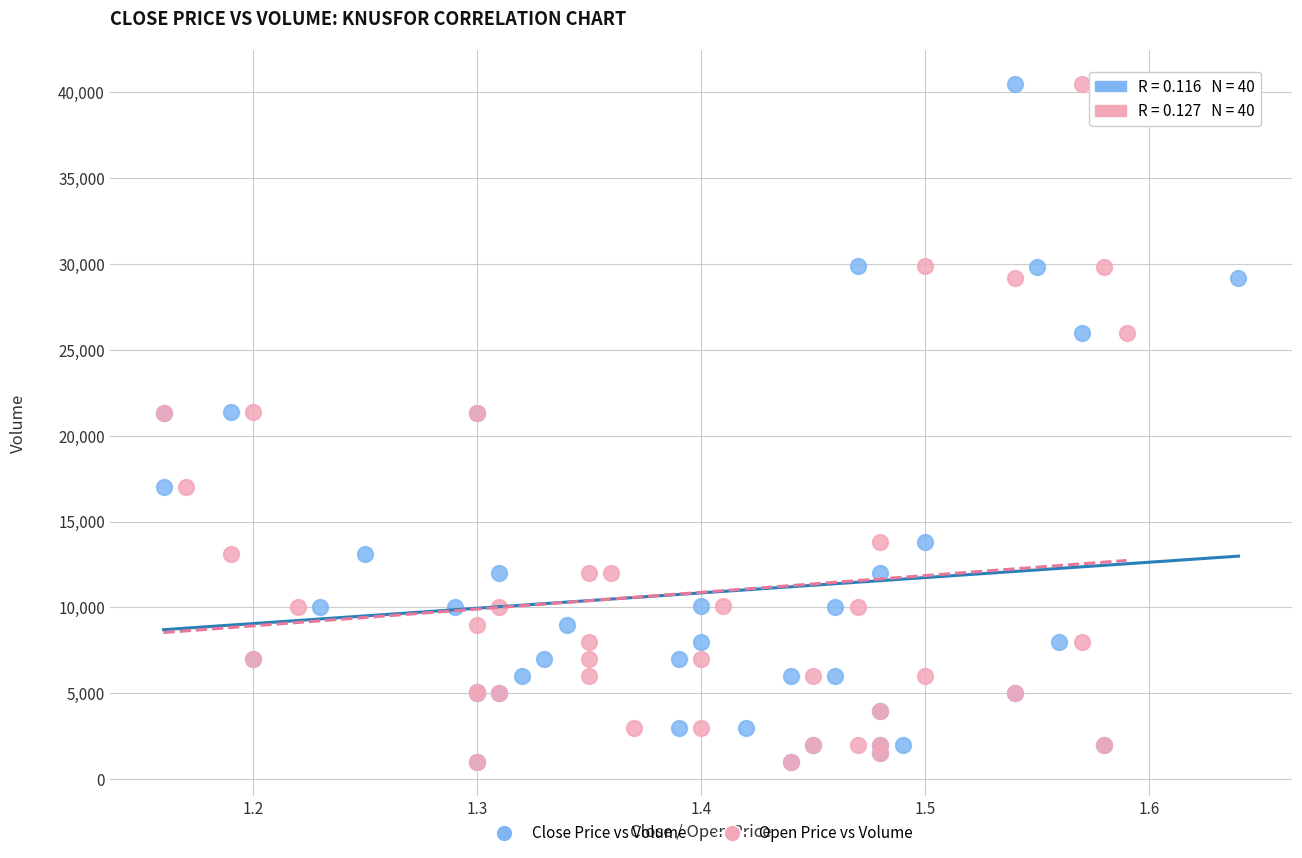

What are all the series names shown in the legend?

Close Price vs Volume, Open Price vs Volume